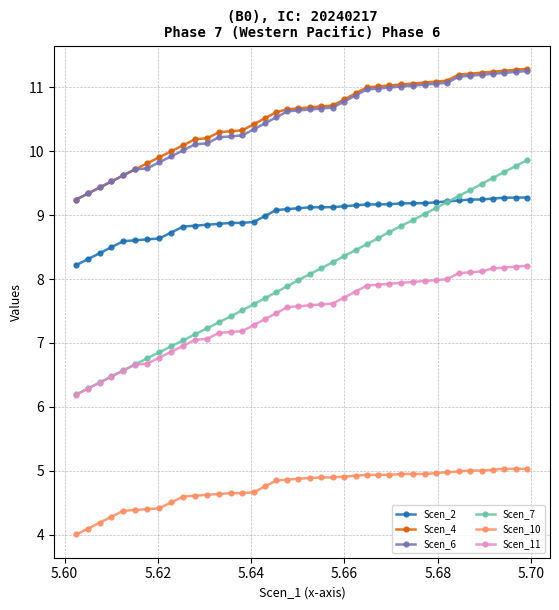

At how many categories does at least one series exceed 6?

40